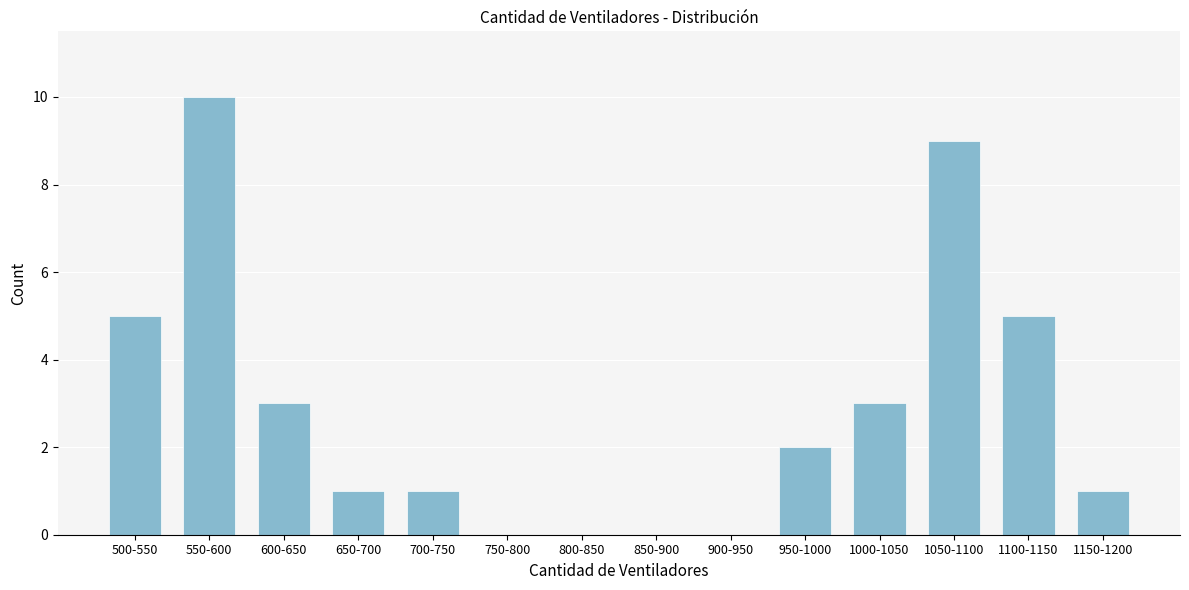

Reading left to right, extract all data points from this chart.

500-550=5	550-600=10	600-650=3	650-700=1	700-750=1	750-800=0	800-850=0	850-900=0	900-950=0	950-1000=2	1000-1050=3	1050-1100=9	1100-1150=5	1150-1200=1